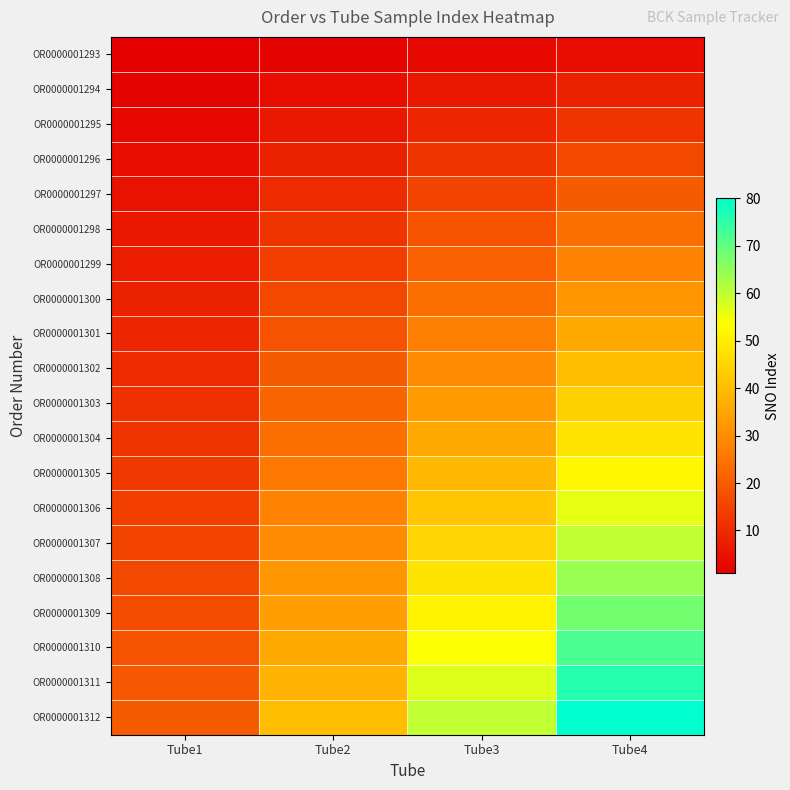

At which category is the sum across all series the highest?

Tube4